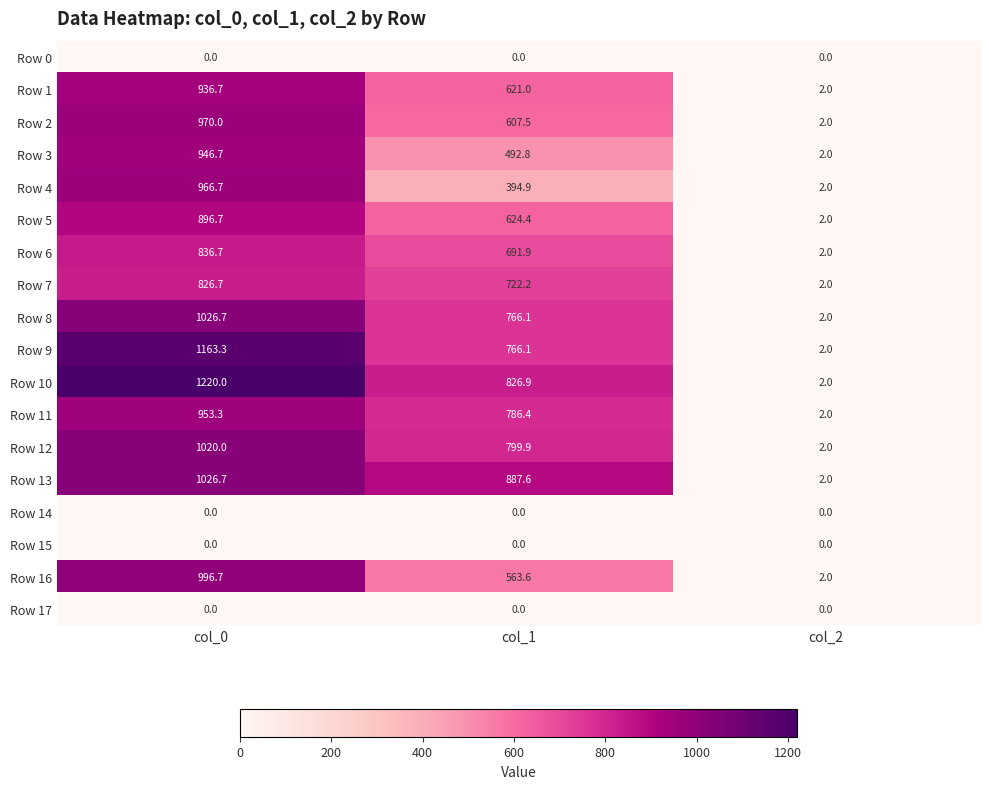

What is the difference between the highest and lowest values at col_1?

887.6